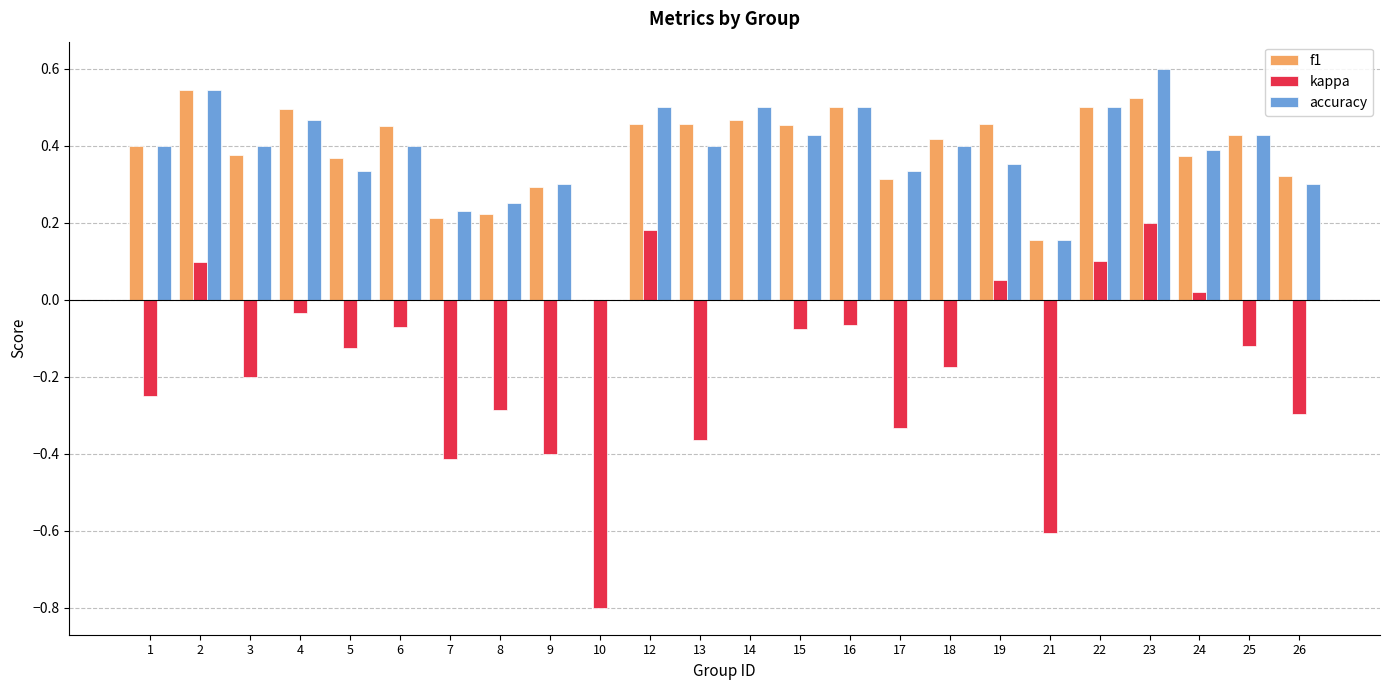

How many distinct data groups are displayed?

3